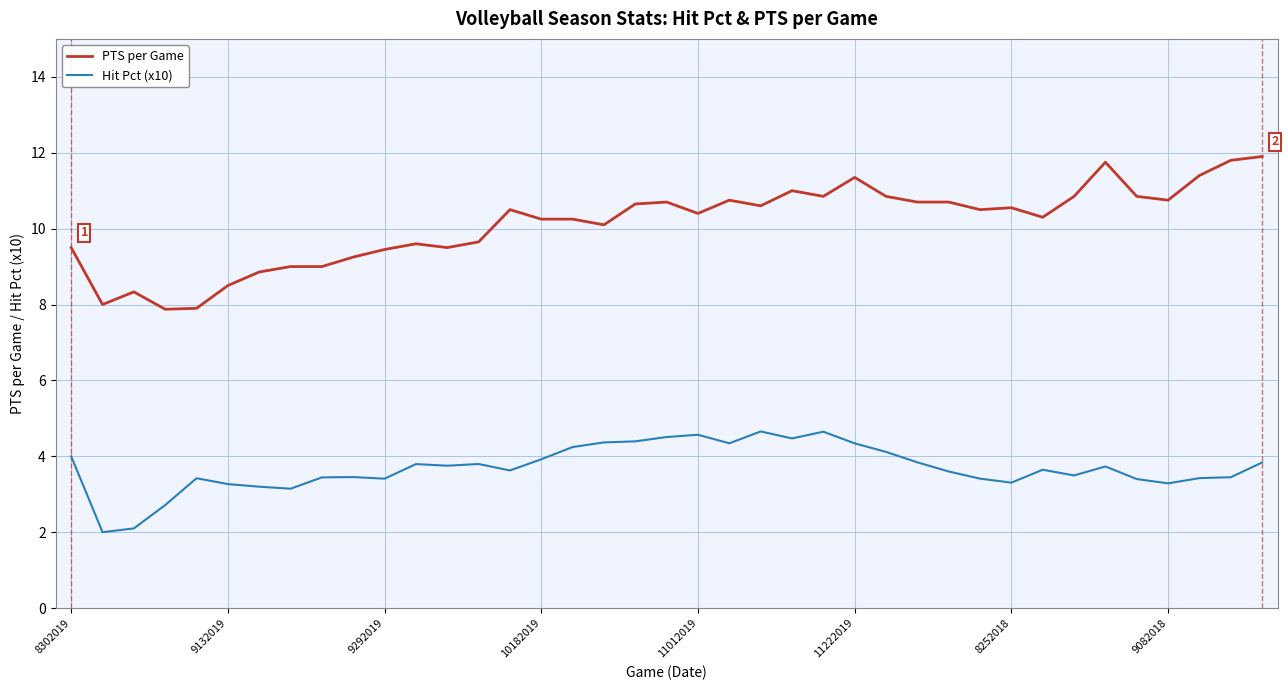

What is the minimum value shown in the chart?

2.0